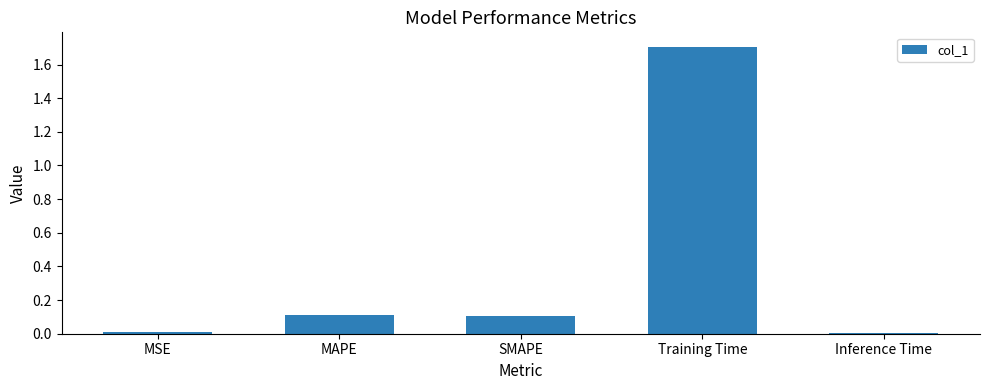

What is the sum of all values?

1.9